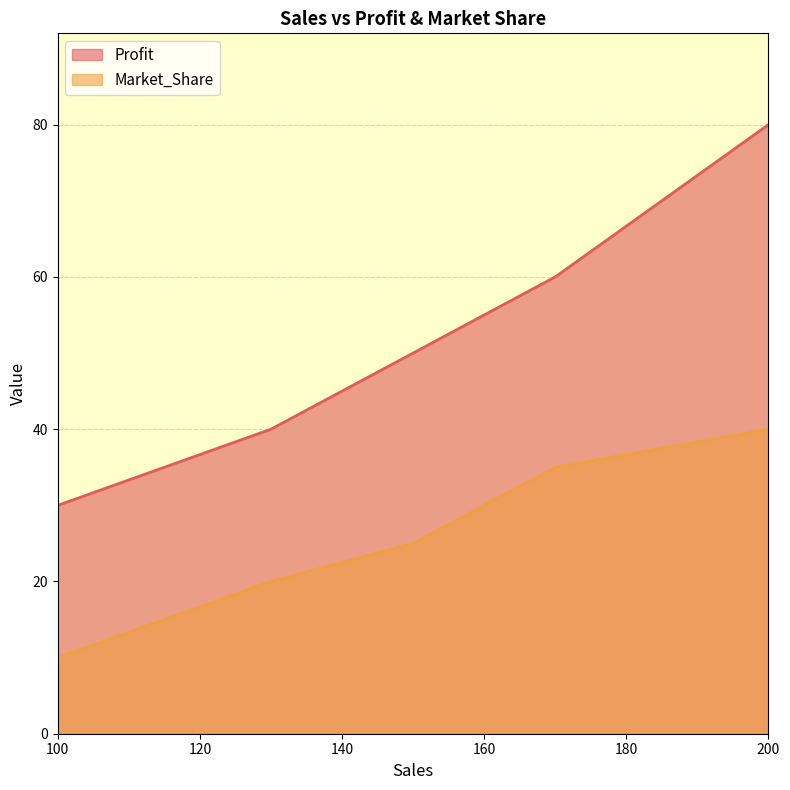

What is the total value across all series at 130?

60